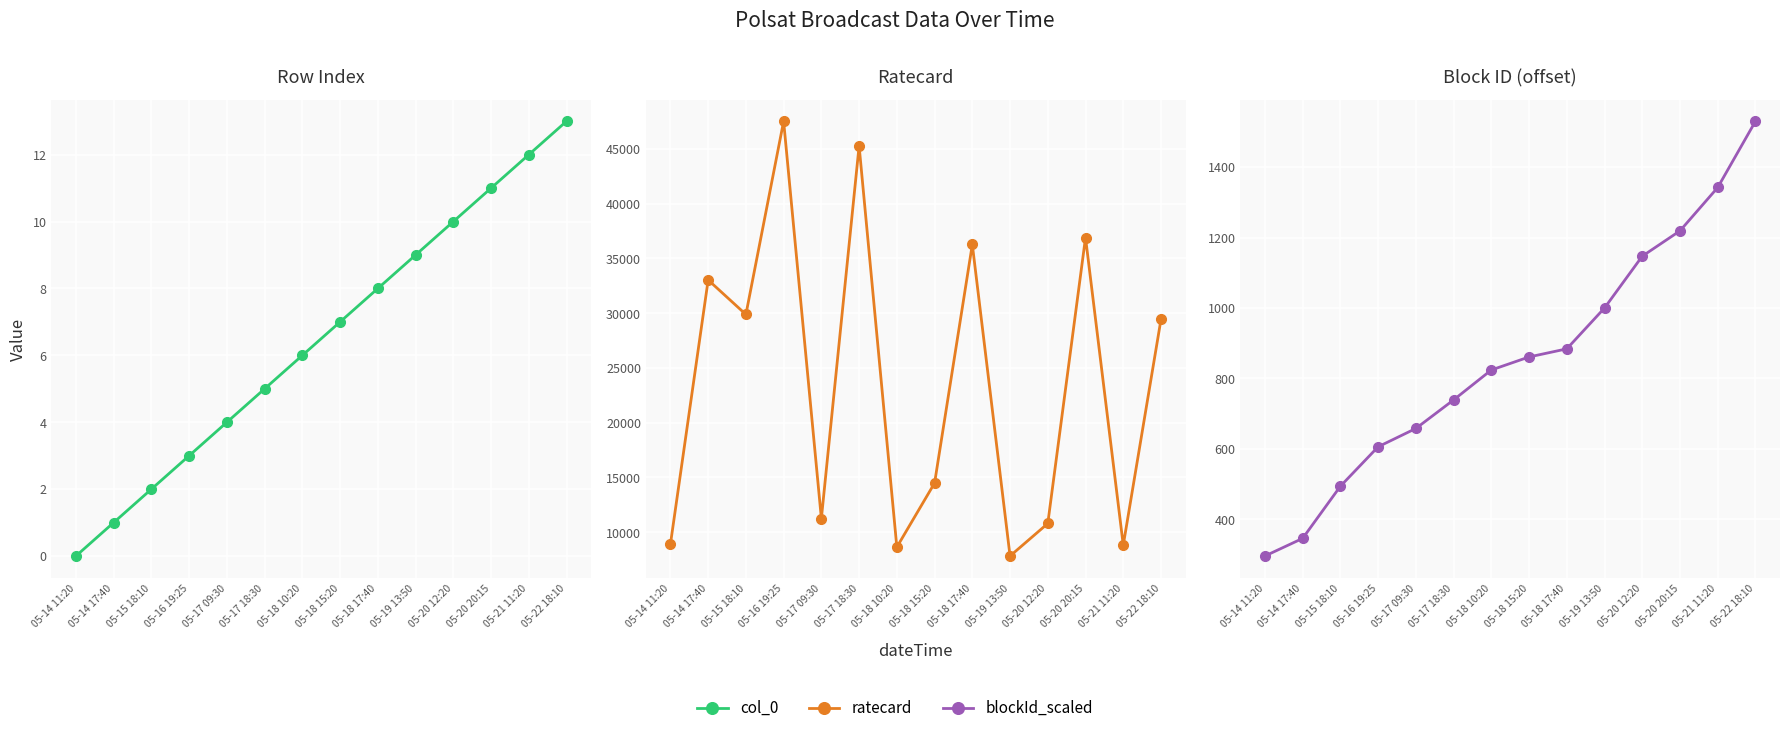

True or false: ratecard and blockId_scaled intersect in this chart.

False